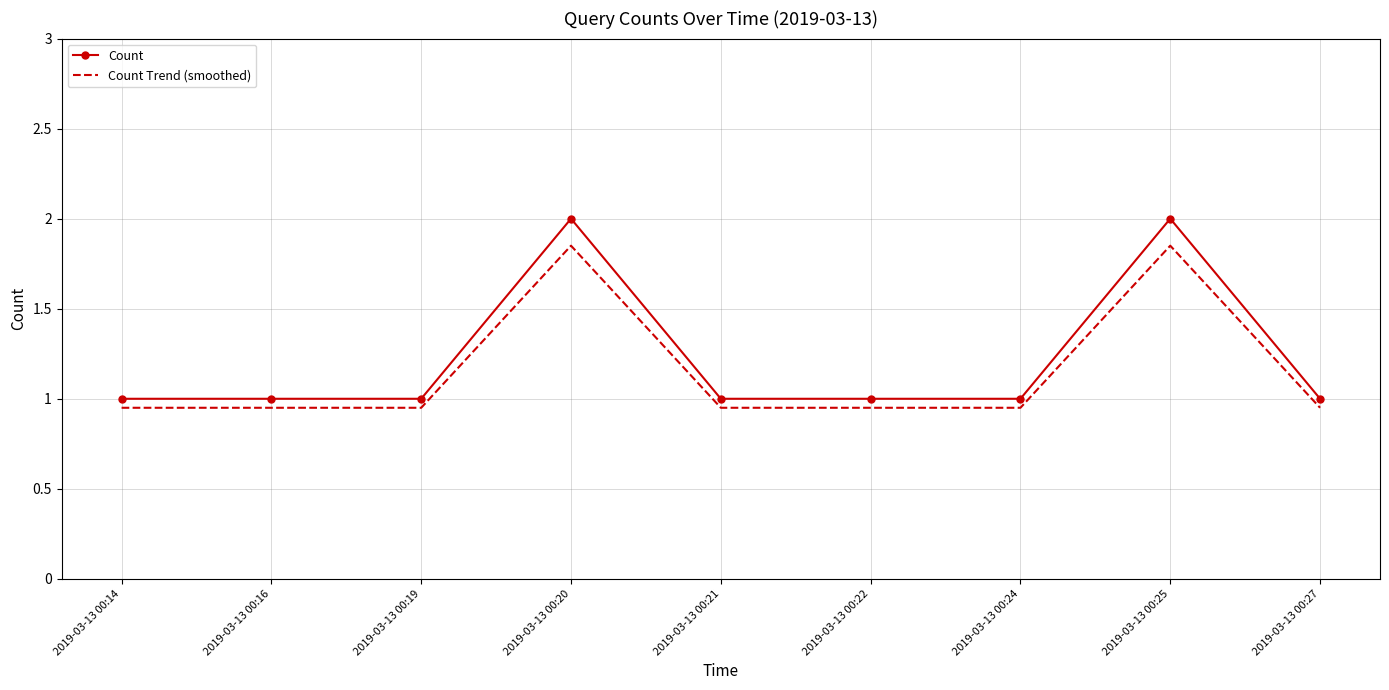

What is the total value across all series at 2019-03-13 00:19?

2.0